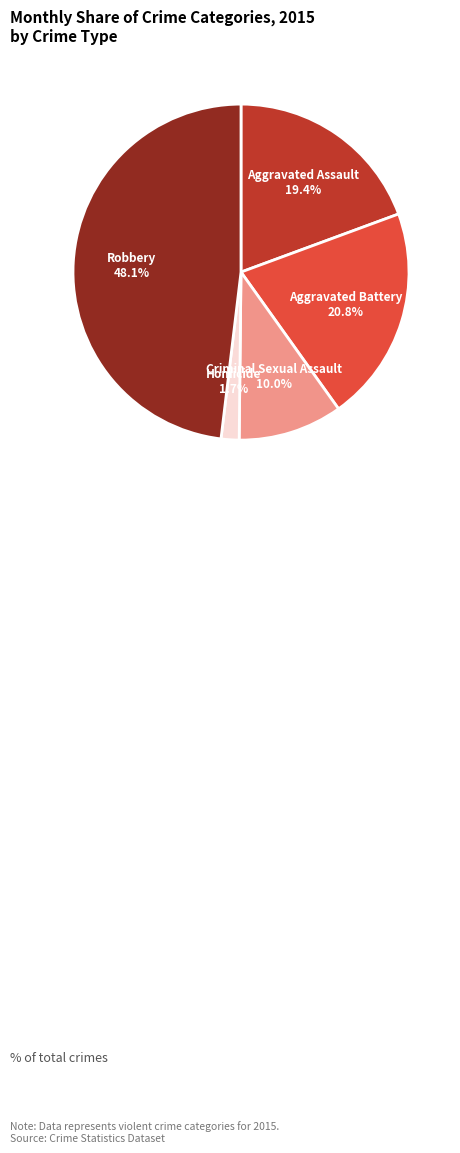

Does any single category account for the majority?

No